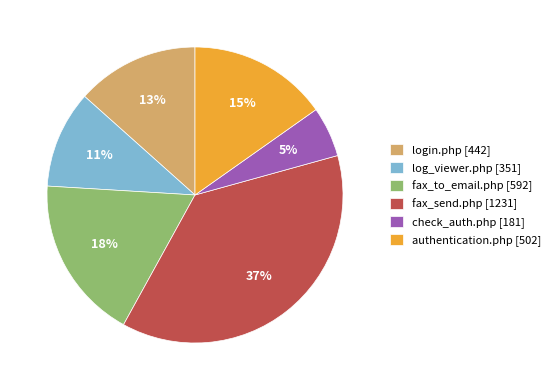

What percentage is the fax_to_email.php slice, to the nearest percent?

18%